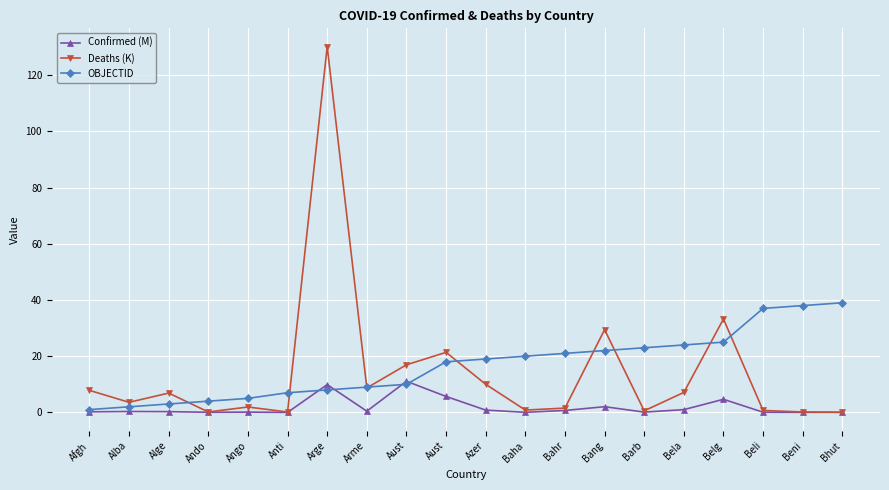

Rank the categories by Deaths (K) value from highest to lowest.

Arge, Belg, Bang, Aust, Aust, Azer, Arme, Afgh, Bela, Alge, Alba, Ango, Bahr, Baha, Beli, Barb, Ando, Beni, Anti, Bhut